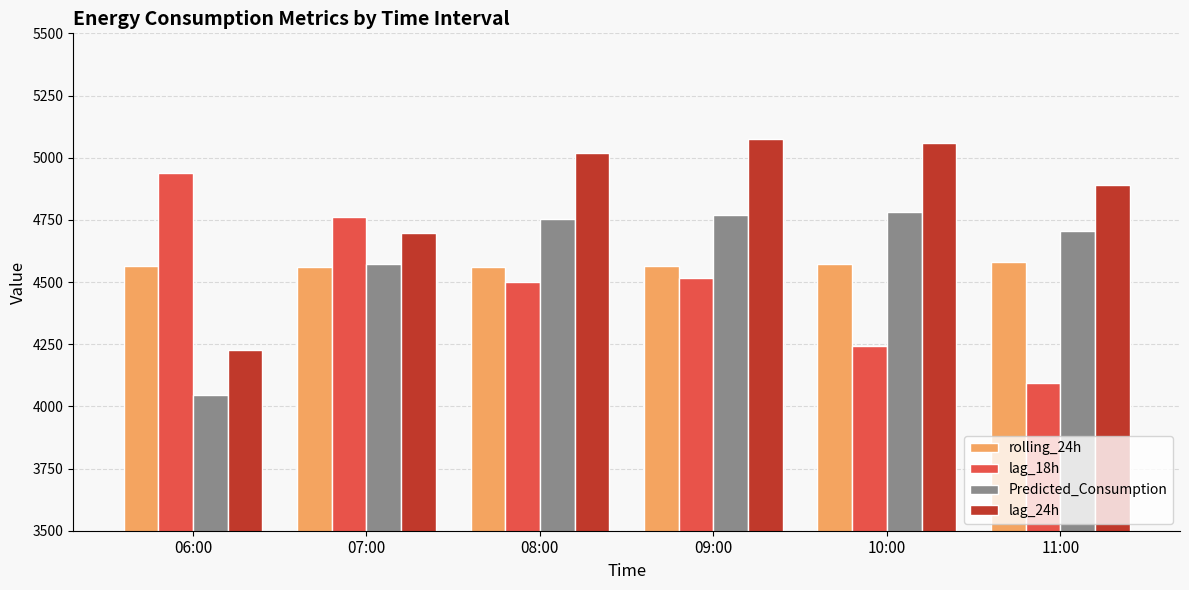

At 10:00, list the series in order from smallest to largest.

lag_18h, rolling_24h, Predicted_Consumption, lag_24h